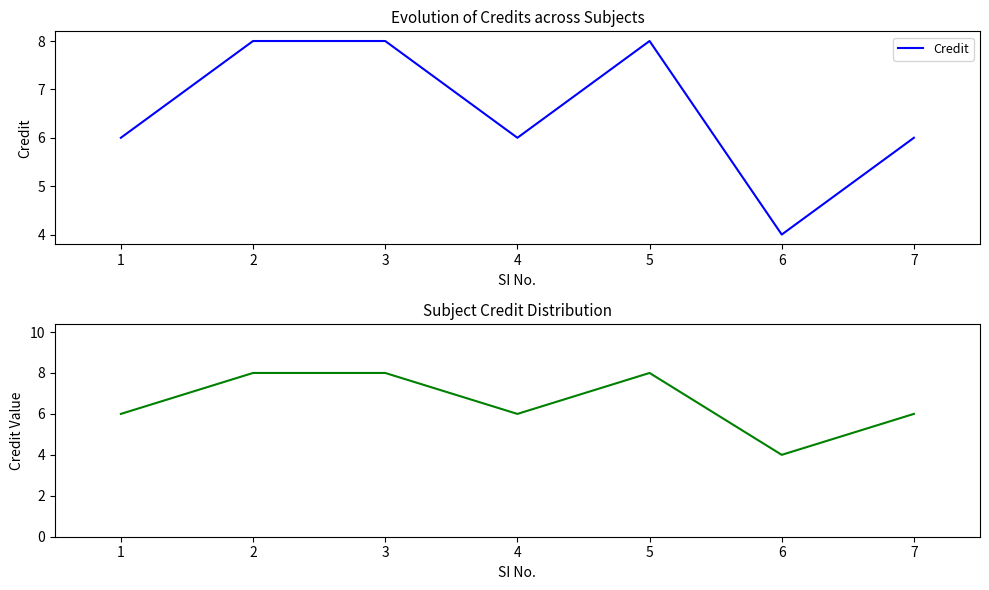

At which category does the chart reach its minimum across all series?

6